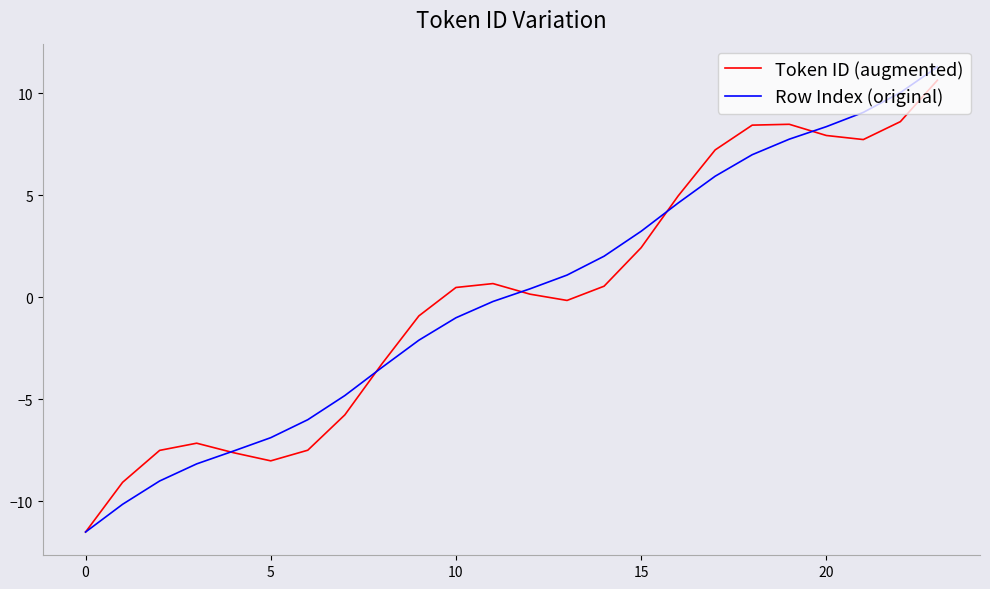

What is the maximum value shown in the chart?

11.3